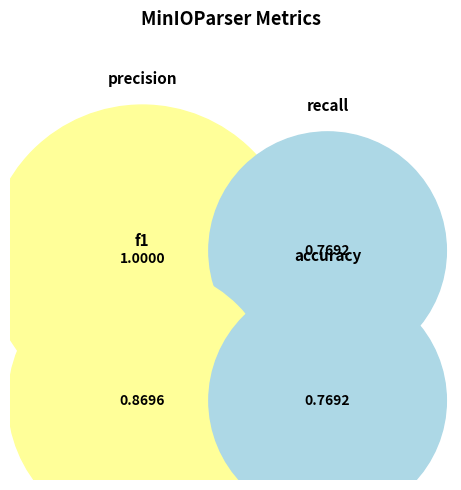

To the nearest percent, what portion does recall represent?

23%